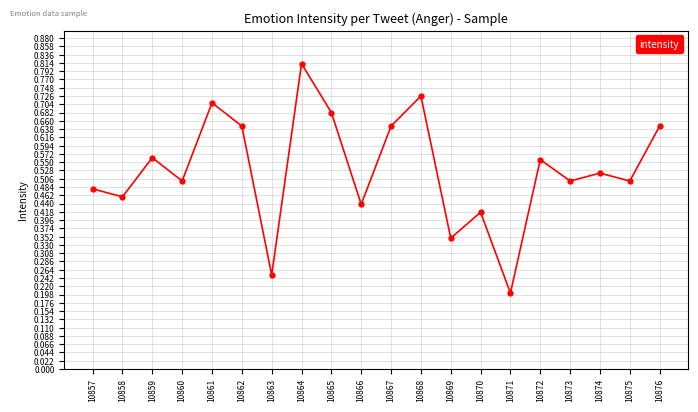

Does the chart have visible grid lines?

Yes